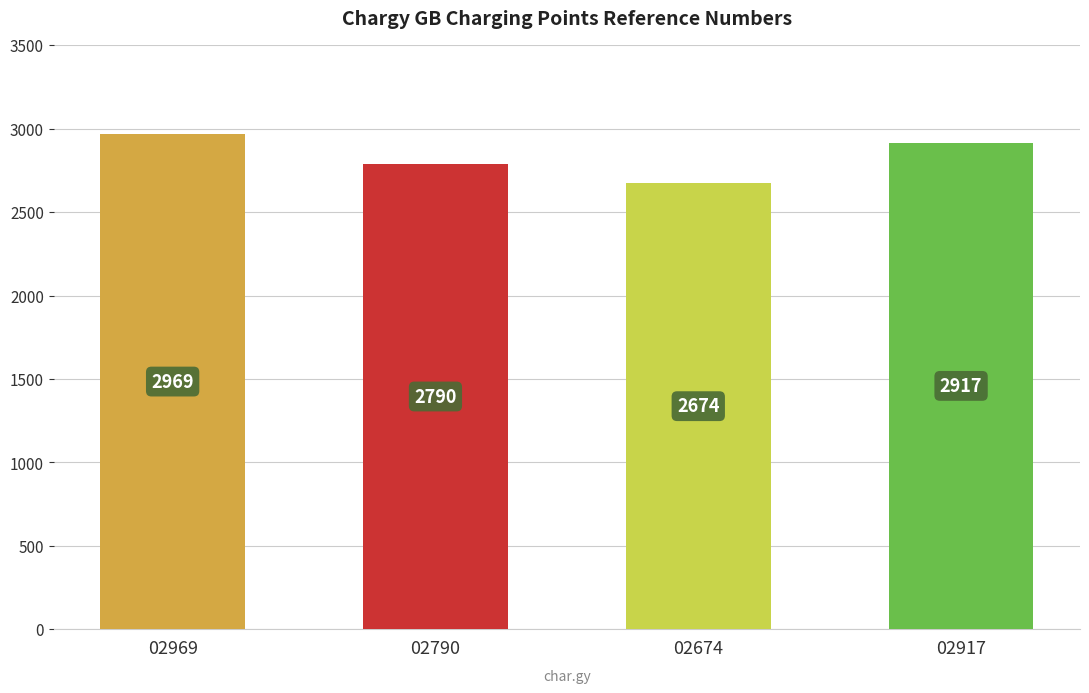

How many data points does each series have?

4